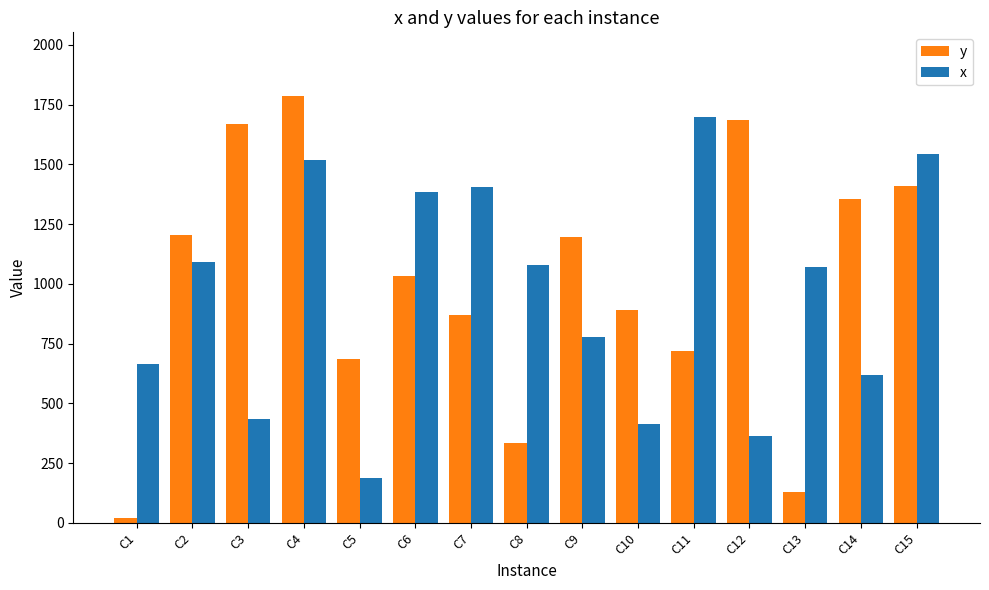

What is the difference between the maximum and second lowest values in the x series?

1335